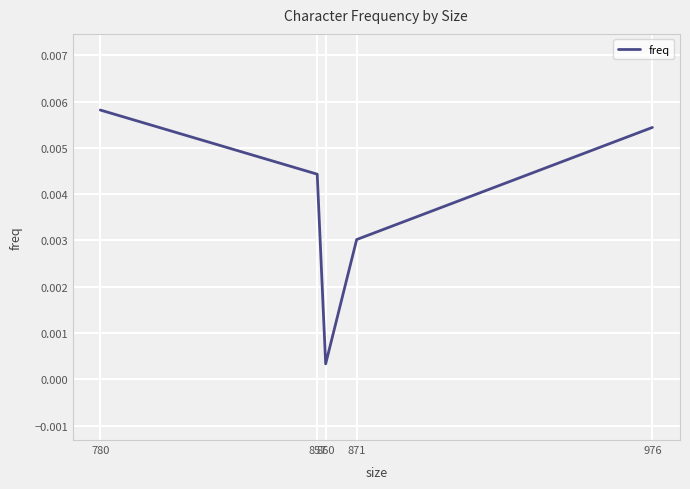

How many interior local valleys (lower than both neighbors) does the data have?

1